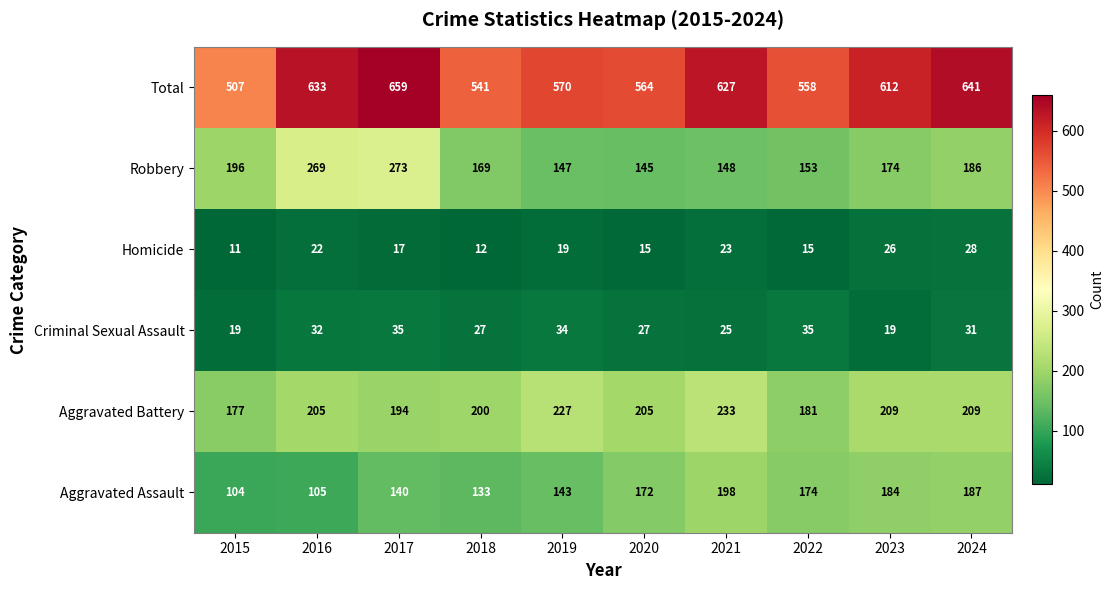

What is the difference between the maximum and minimum values in the Total series?

152